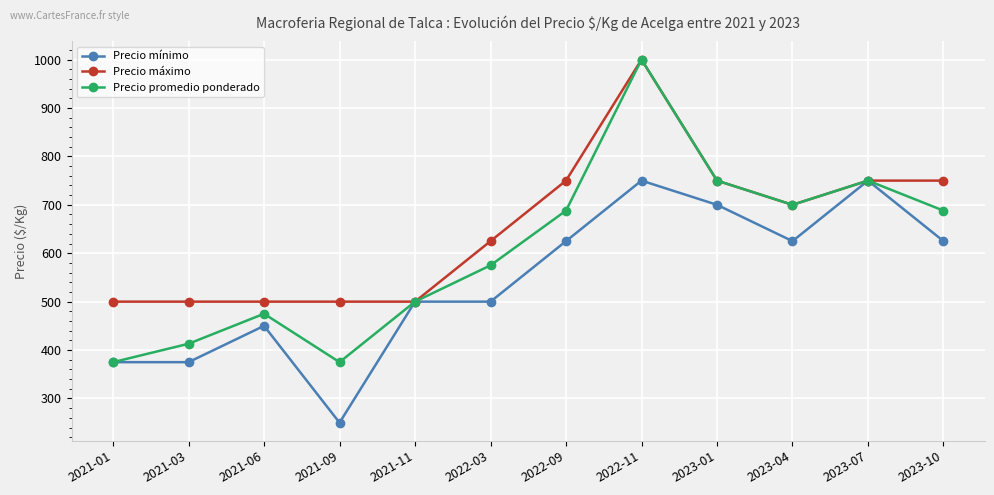

What is the approximate value of Precio mínimo at 2023-07?

750